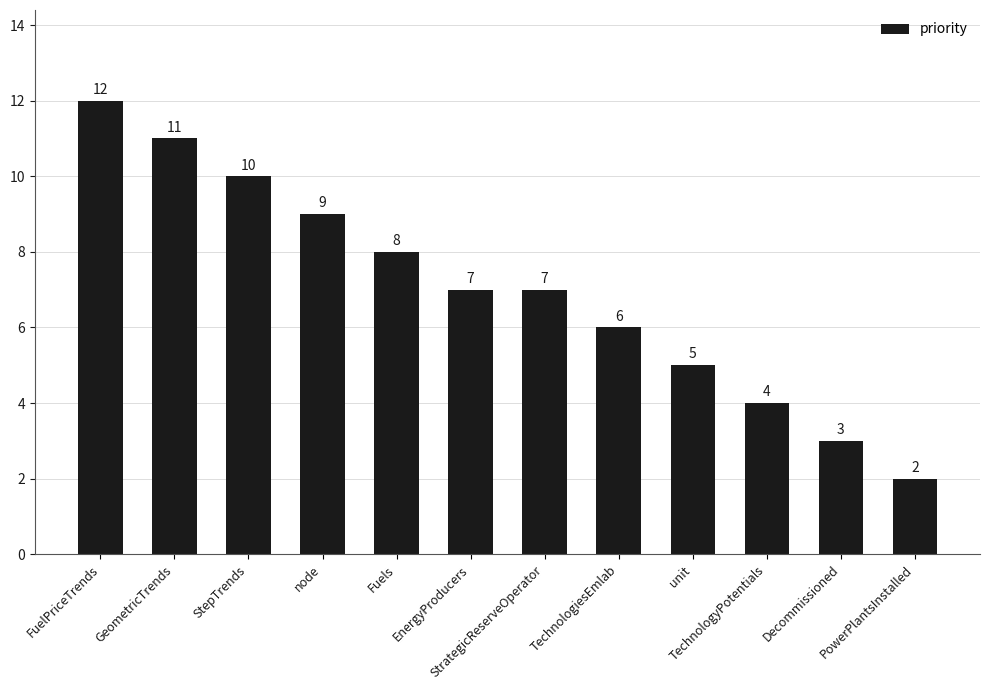

How many categories are shown in the chart?

12